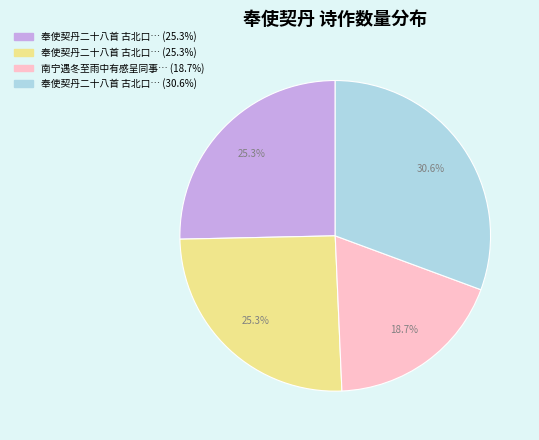

Does any single category account for the majority?

No